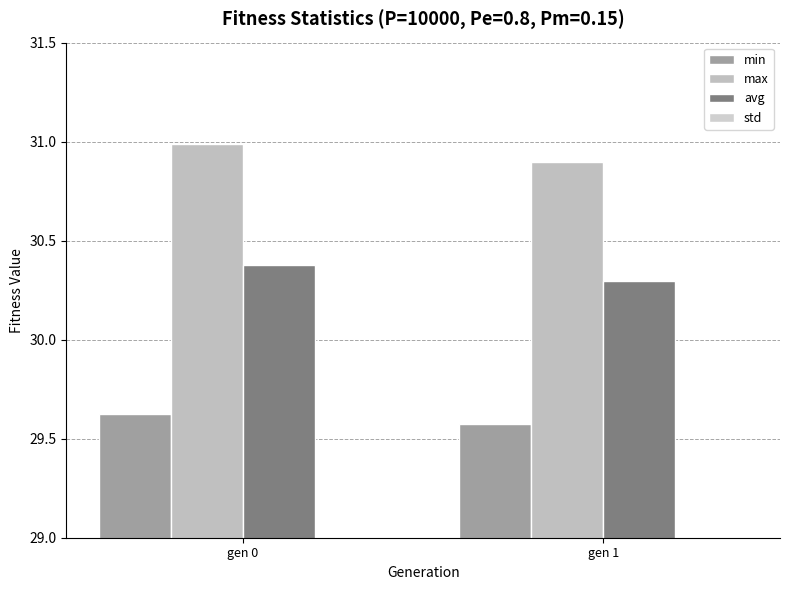

What is the minimum value shown in the chart?

0.2